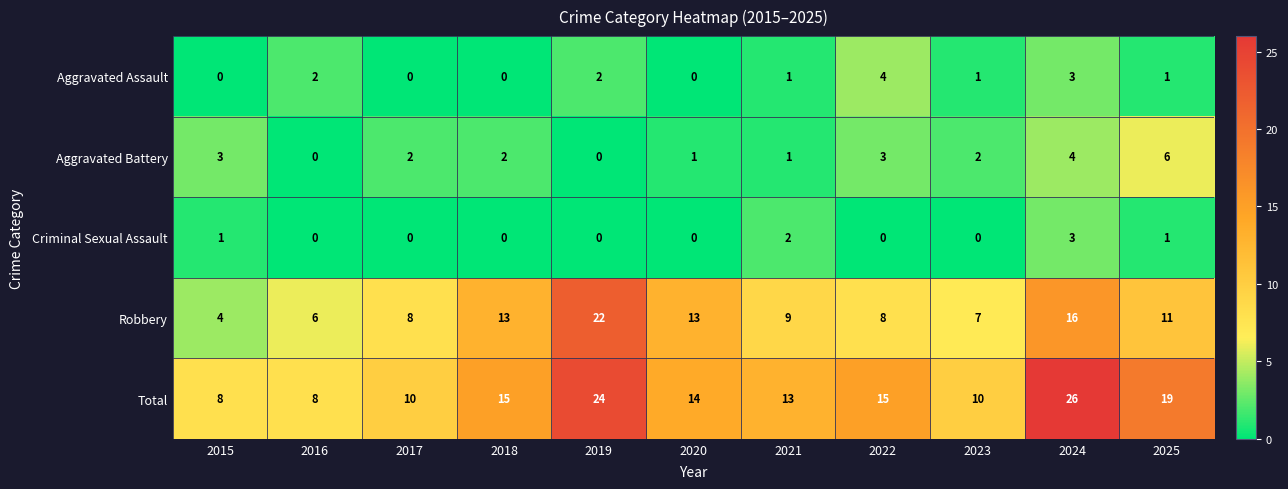

Which series has the largest total across all categories?

Total